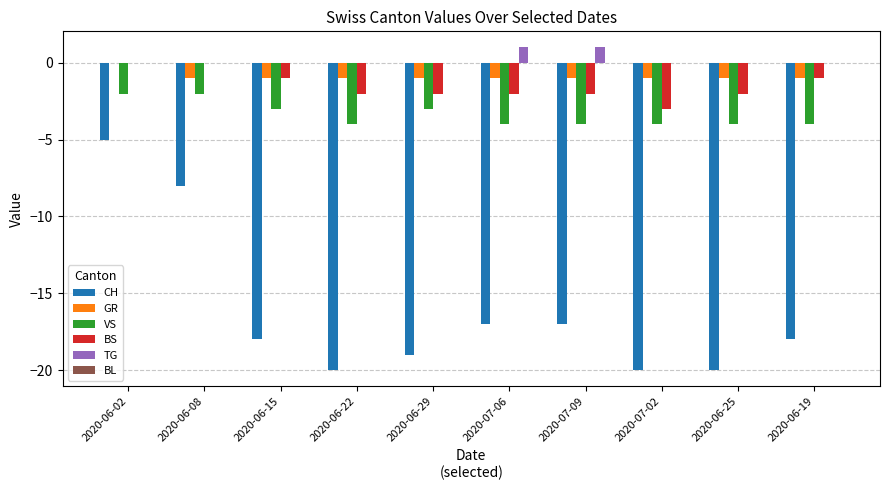

Which series has the largest total across all categories?

TG